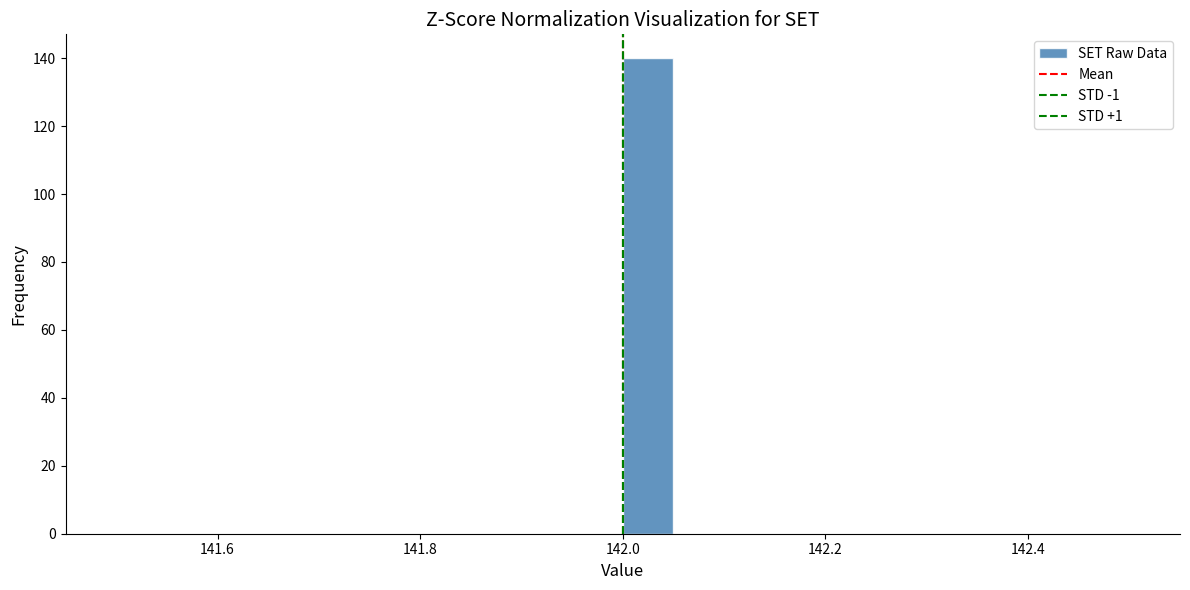

Read against the x-axis, roughly where is the centre of the tallest bar?

142.02